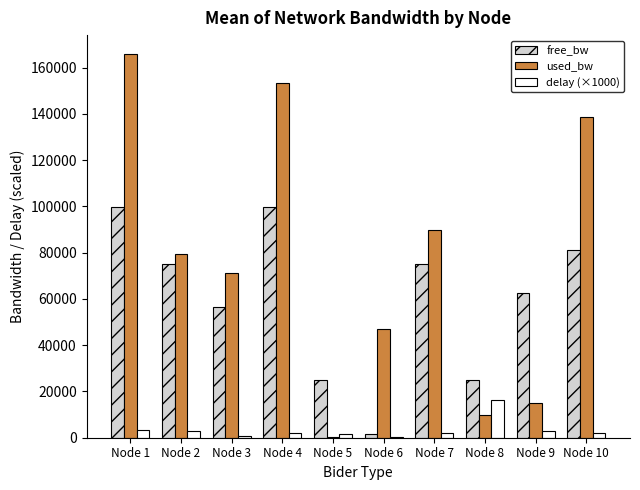

What is the greatest value displayed?

165731.0